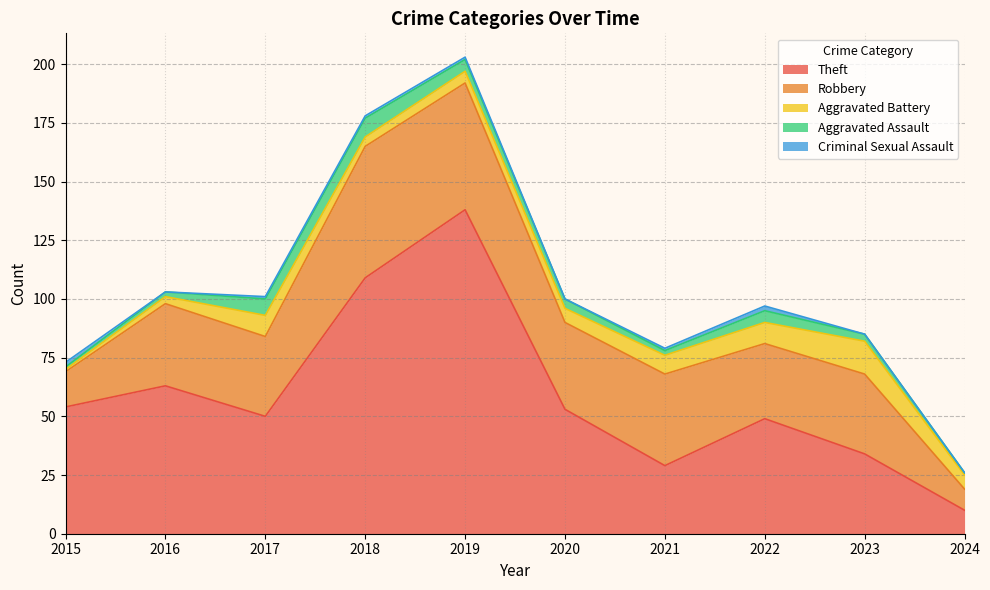

What is the sum of all Aggravated Battery values?

65